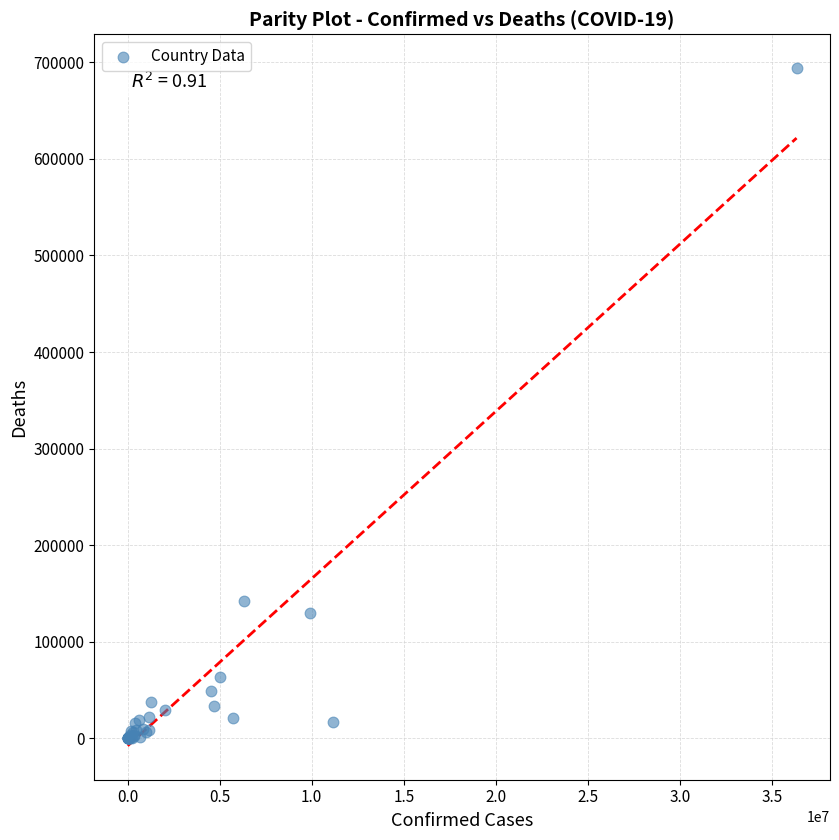

What Y value in the scatter plot is closest to 346937?

141881